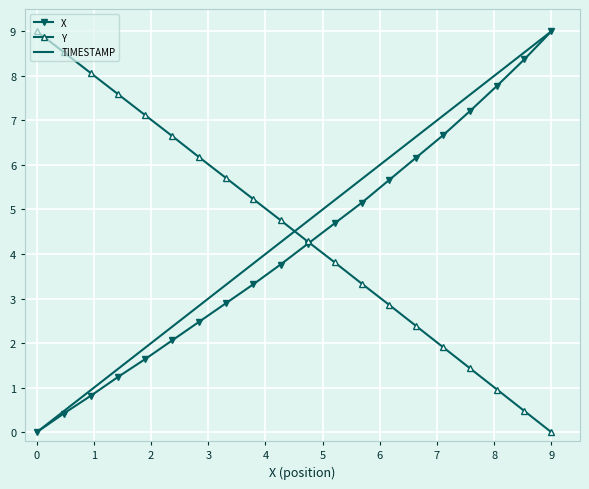

Reading left to right, extract all data points from this chart.

X: 0.0	0.4	0.8	1.2	1.6	2.1	2.5	2.9	3.3	3.8	4.2	4.7	5.2	5.7	6.2	6.7	7.2	7.8	8.4	9.0
Y: 9.0	8.5	8.1	7.6	7.1	6.6	6.2	5.7	5.2	4.8	4.3	3.8	3.3	2.9	2.4	1.9	1.4	1.0	0.5	0.0
TIMESTAMP: 0.0	0.5	0.9	1.4	1.9	2.4	2.8	3.3	3.8	4.3	4.7	5.2	5.7	6.2	6.6	7.1	7.6	8.1	8.5	9.0